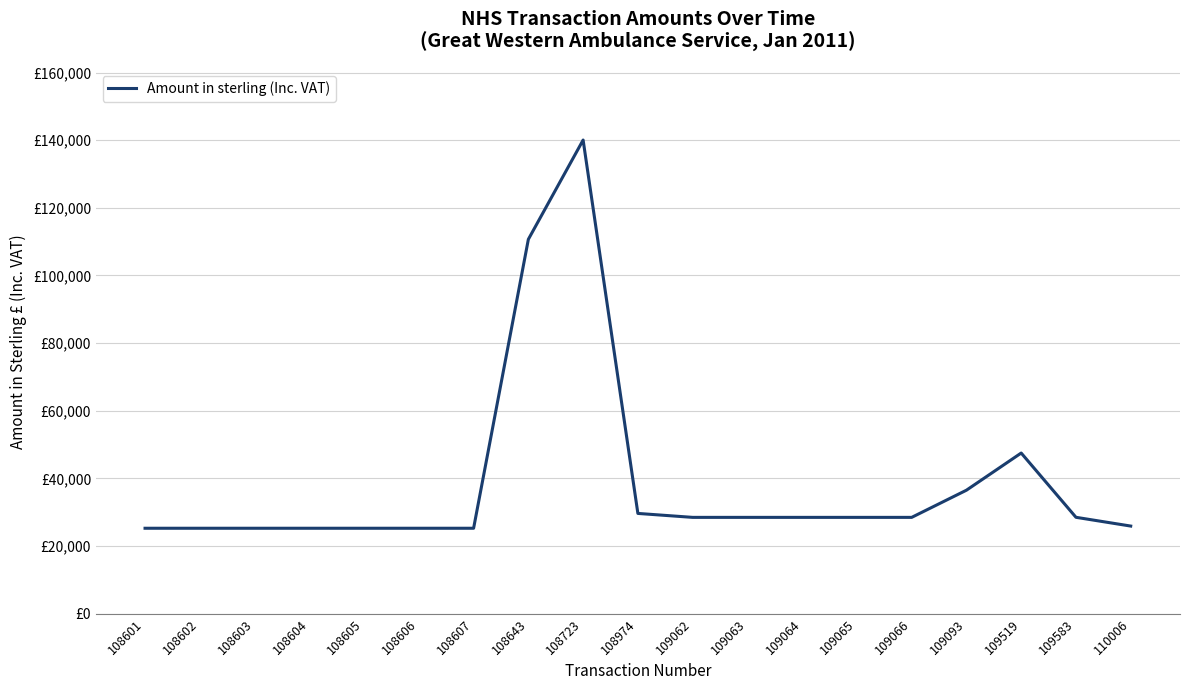

What is the difference between the values at 108974 and 109583?

1146.0